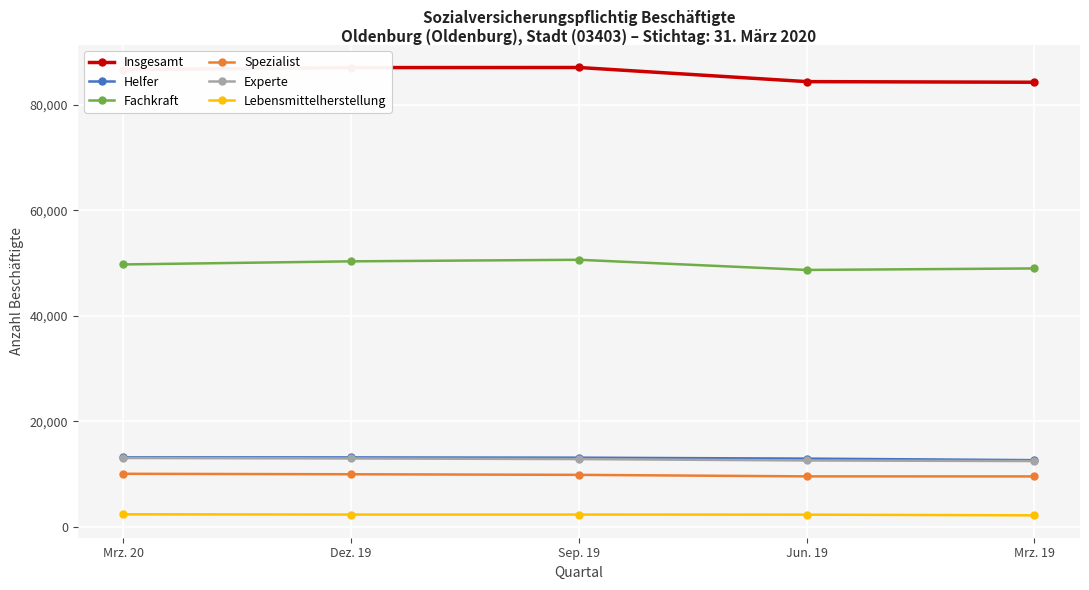

What is the sum of all Spezialist values?

49039